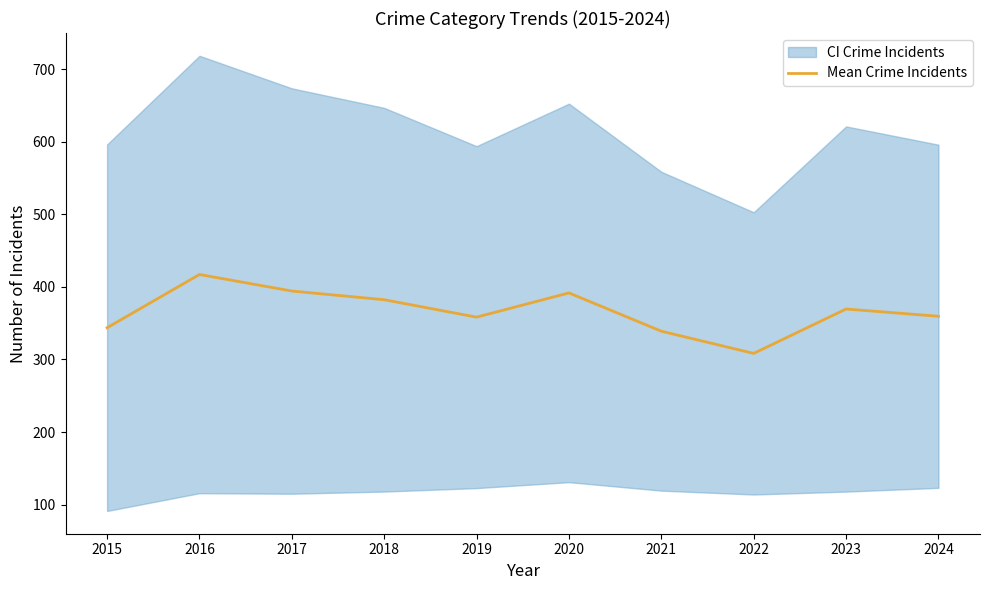

What is the sum of all values?

3664.6